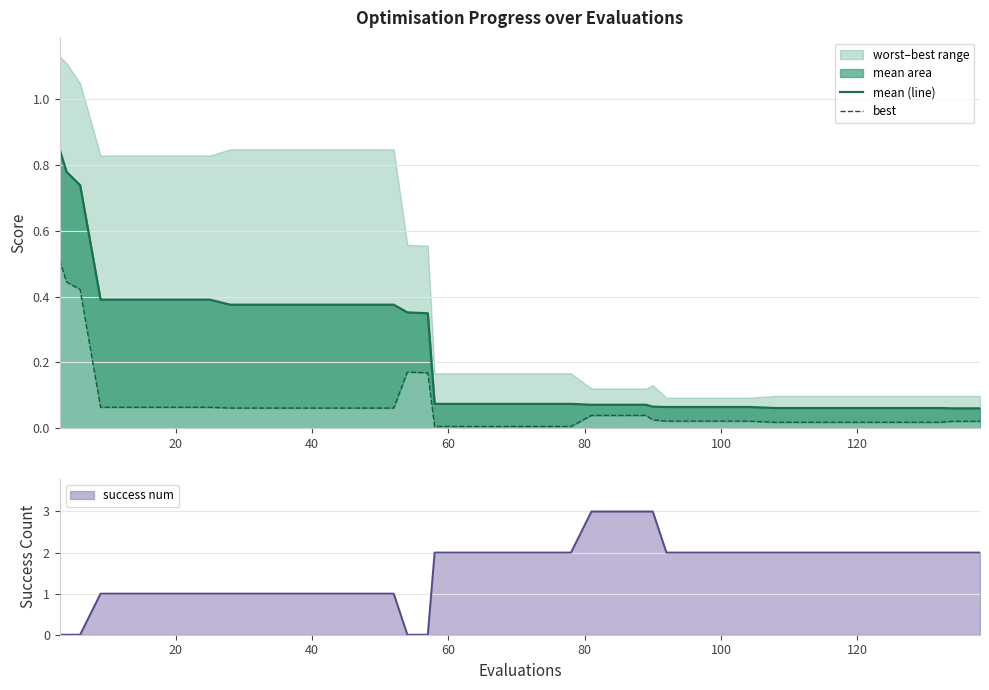

Where do mean (line) and success num (line) first cross each other?

40 and 60